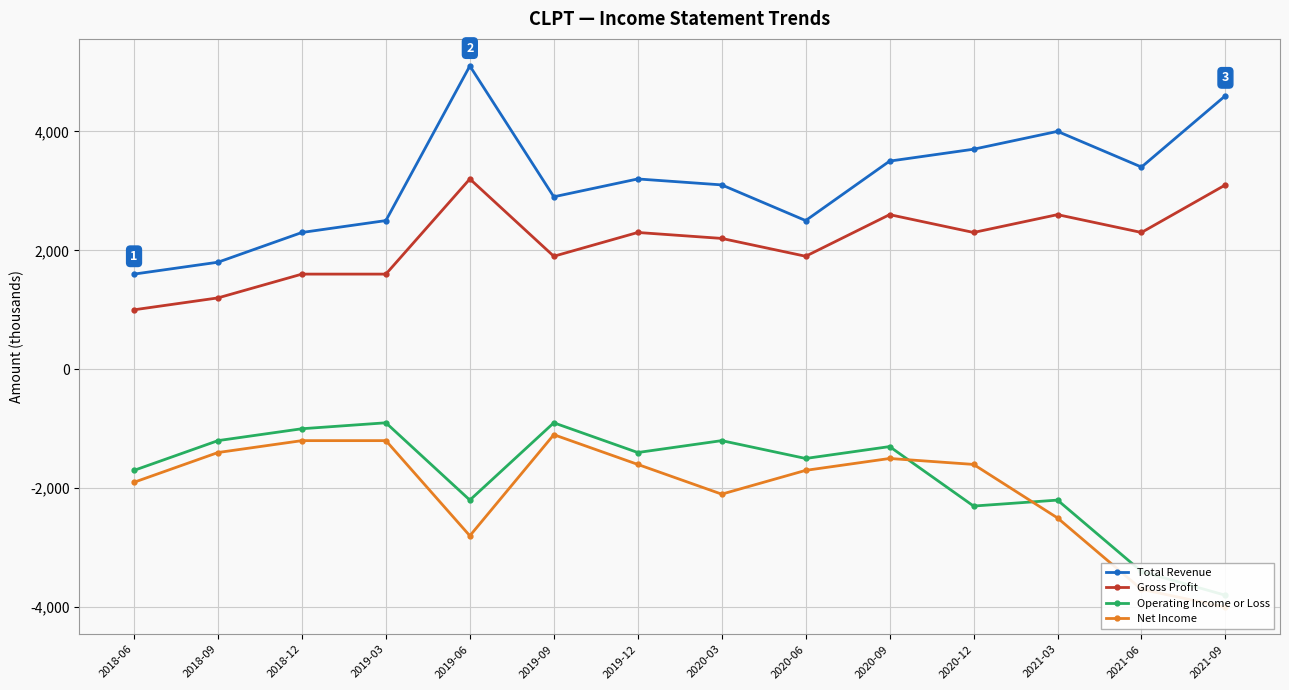

What are all the series names shown in the legend?

Total Revenue, Gross Profit, Operating Income or Loss, Net Income